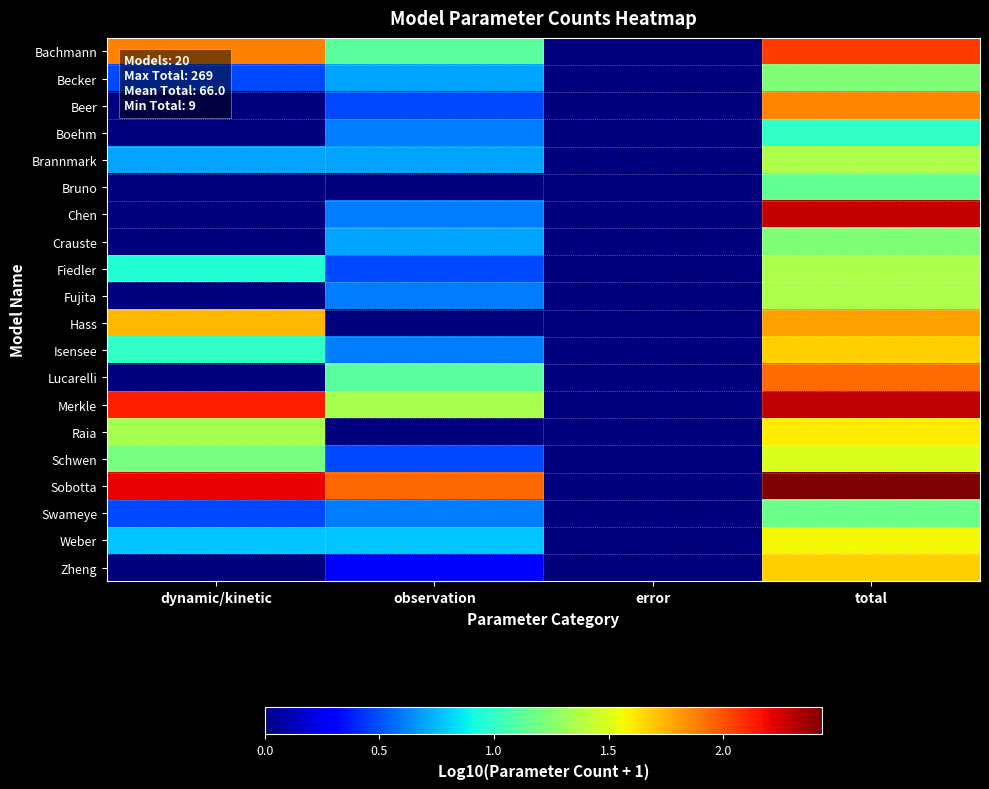

Between error and total, which is larger?

total